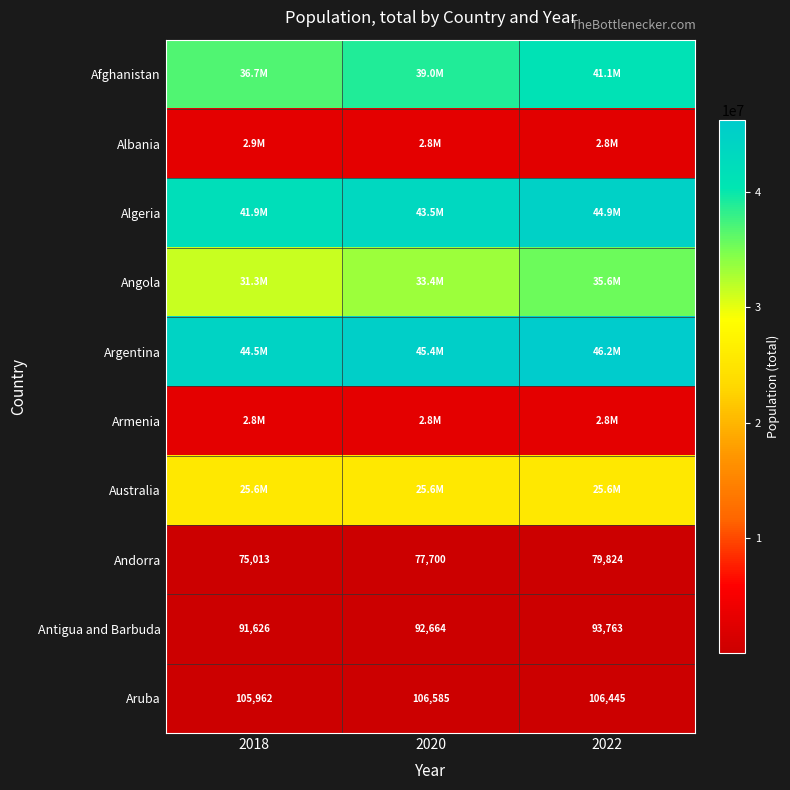

Between 2022 and 2018, which is larger?

2022